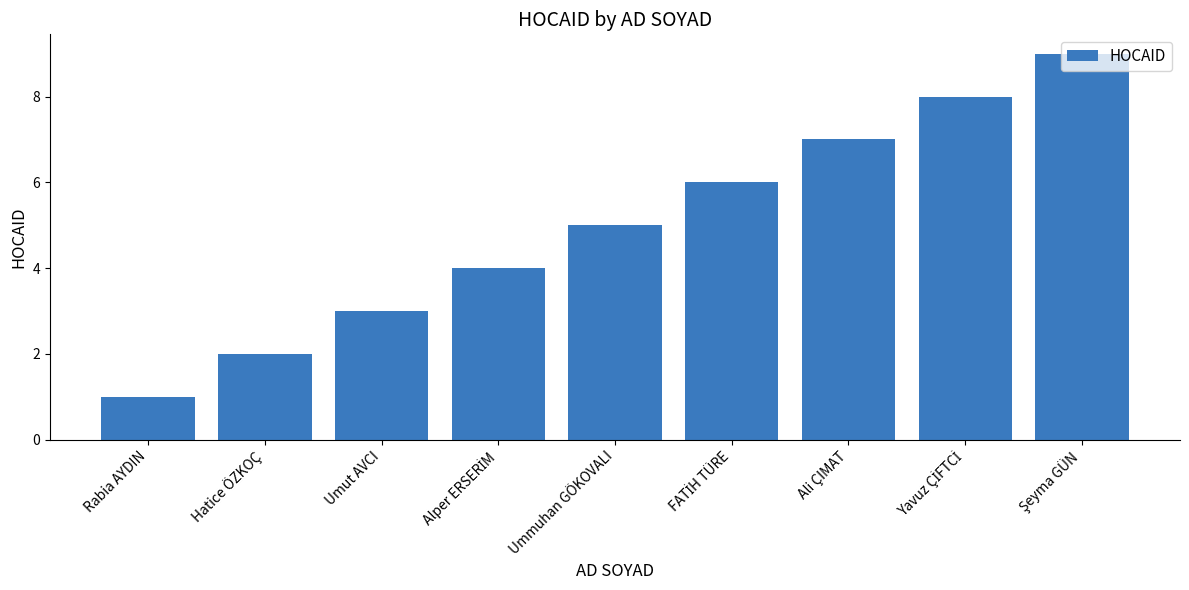

Reading left to right, transcribe all the data shown in this chart.

1	2	3	4	5	6	7	8	9